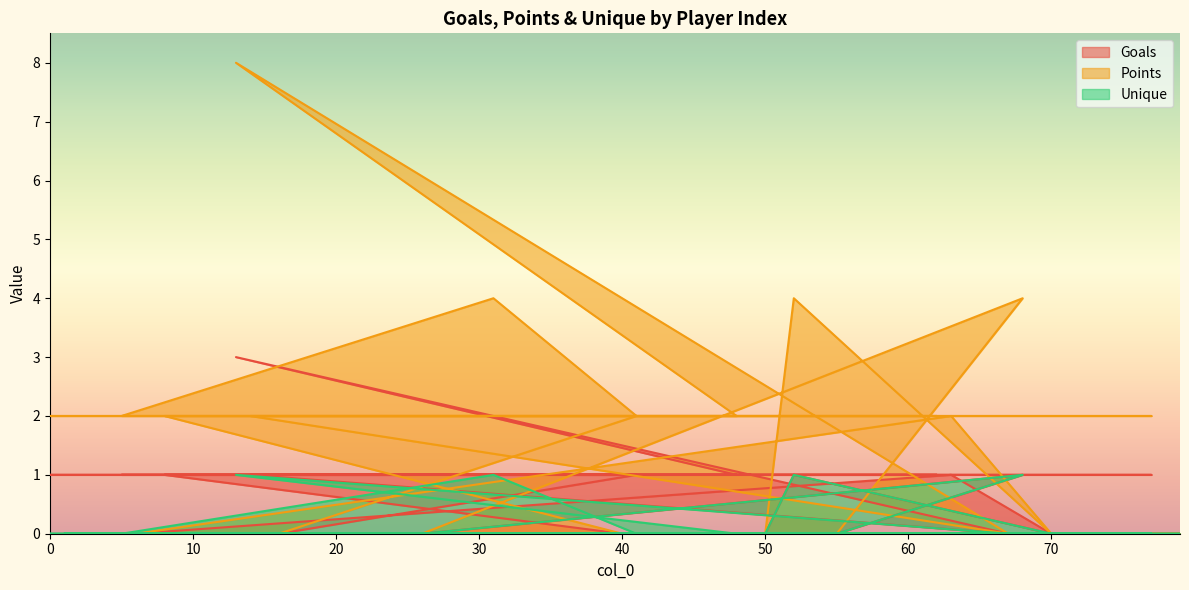

Between 13 and 63, which is larger?

13